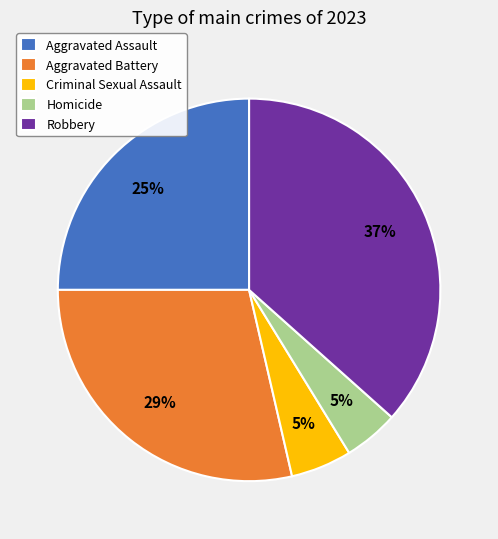

Which category has the biggest portion of the pie?

Robbery